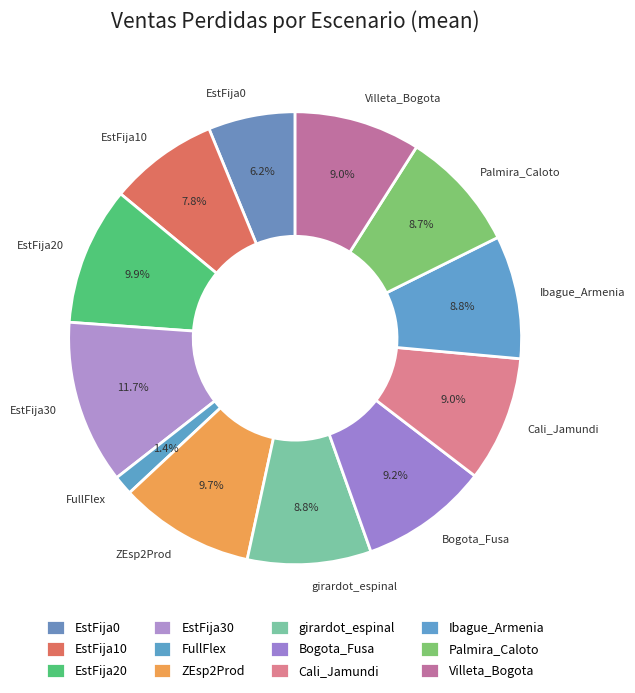

Which slice is the largest?

EstFija30